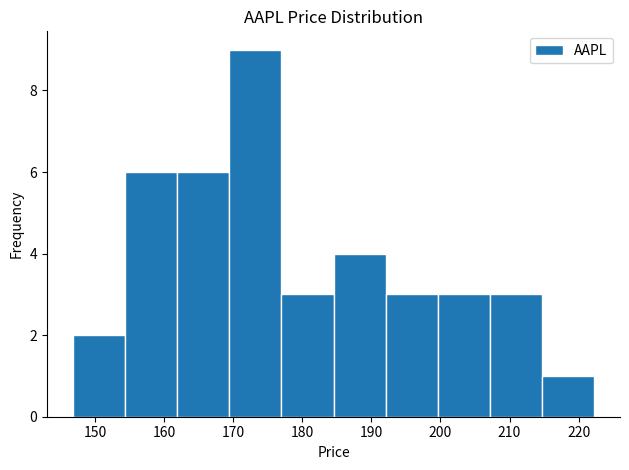

Over which range of the x-axis is the bar tallest?

169 to 177